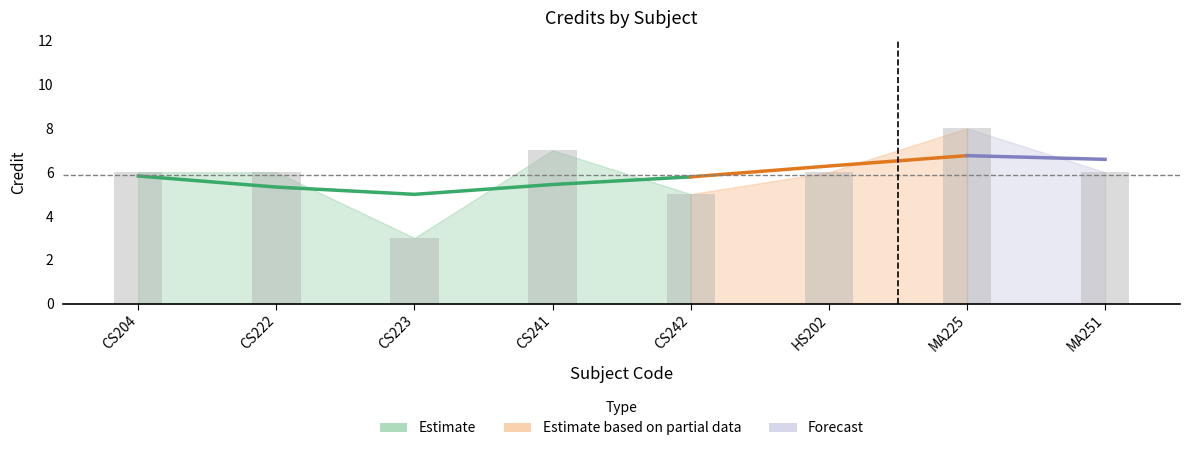

Which category has the highest value across all series?

MA225